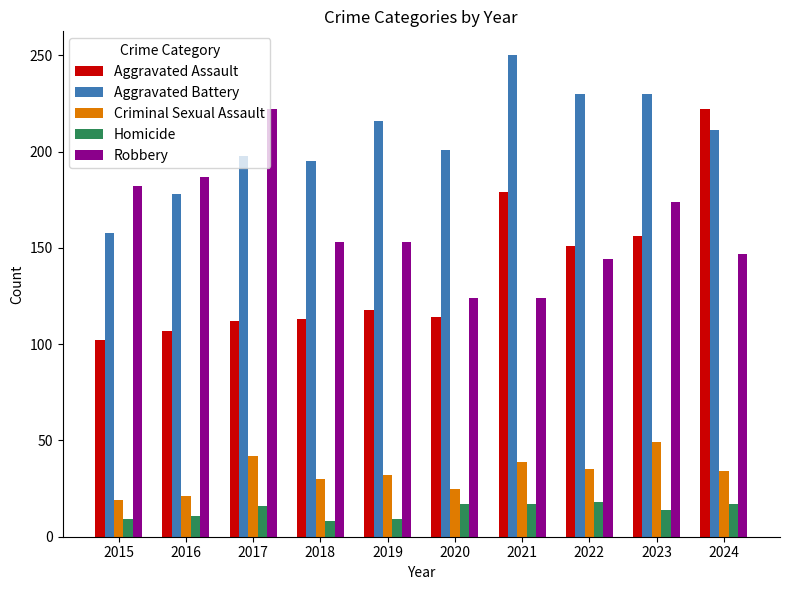

Is it true that Aggravated Battery equals 195 at 2018?

True